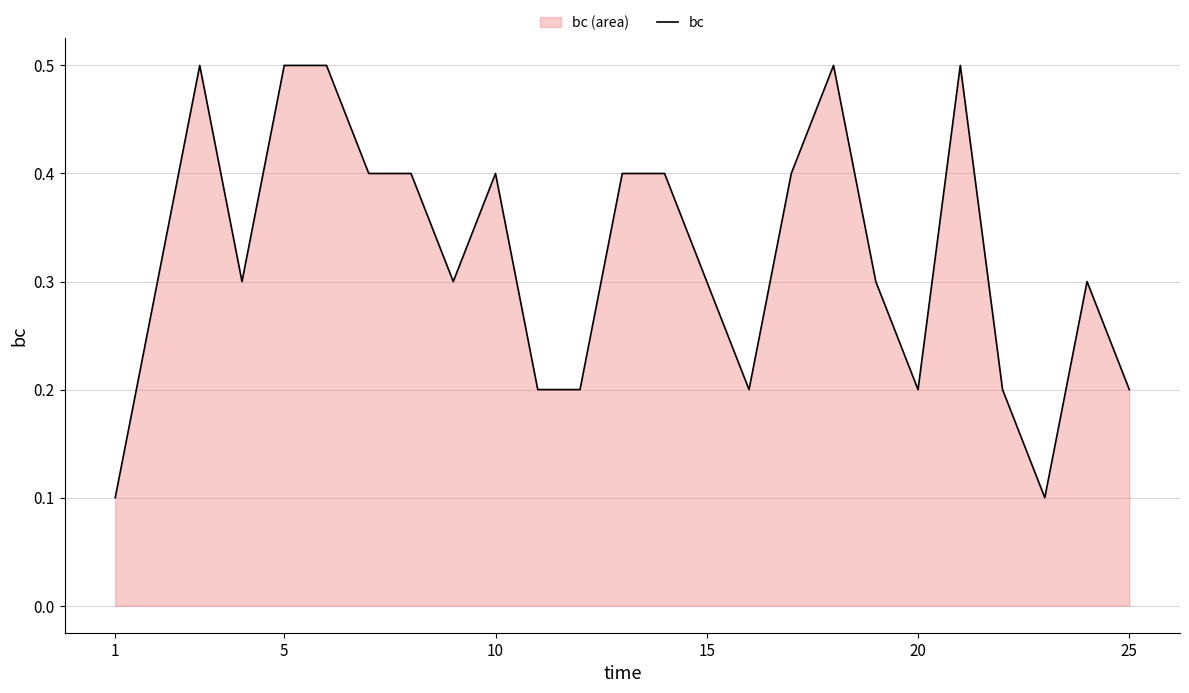

How many lines are shown in the chart?

1